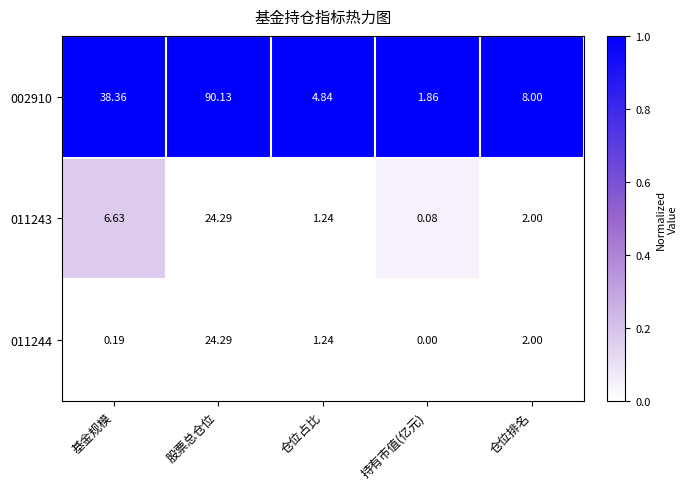

How many values in 011244 are above zero?

4